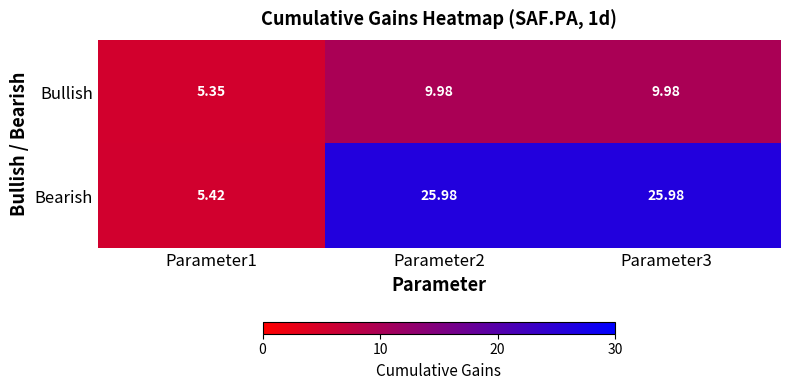

Which series has the largest range (max minus min)?

Bearish